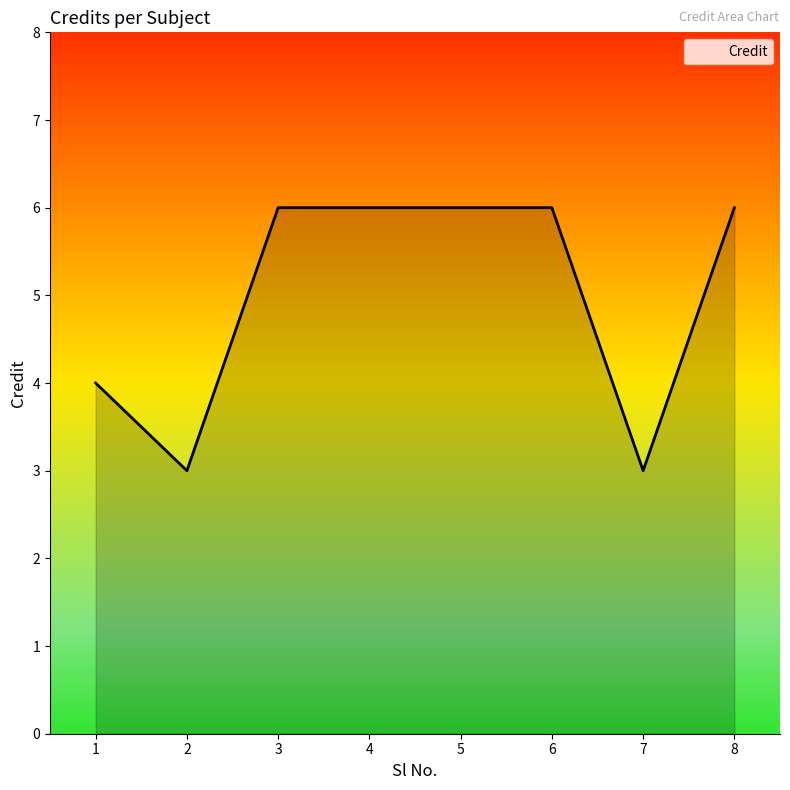

Count the number of categories in the chart.

8